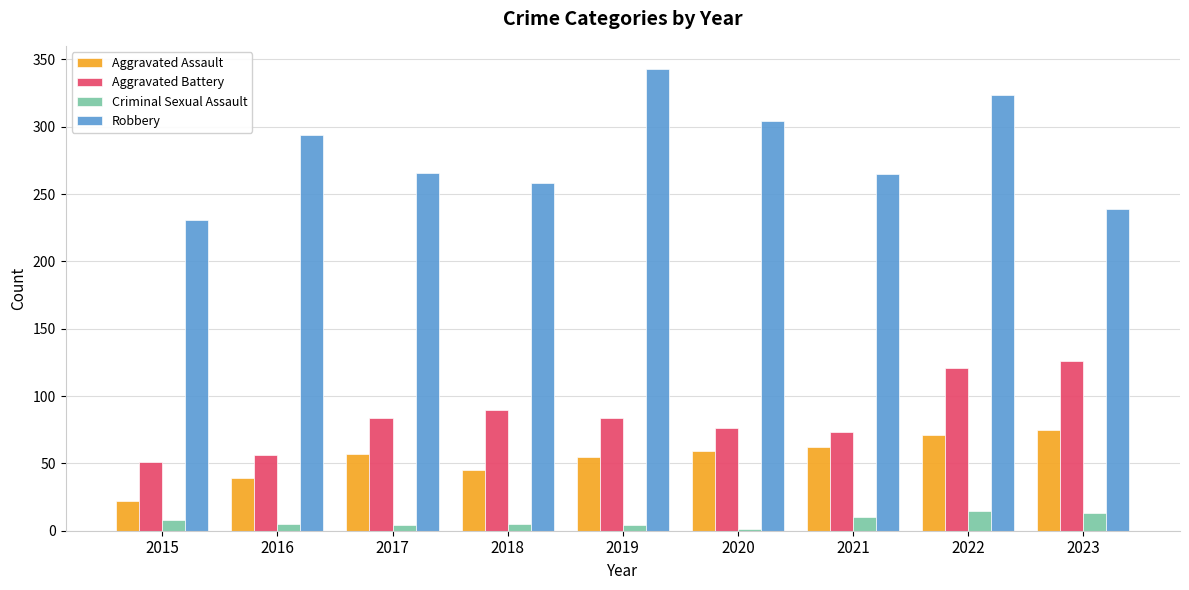

At which category is the sum across all series the highest?

2022